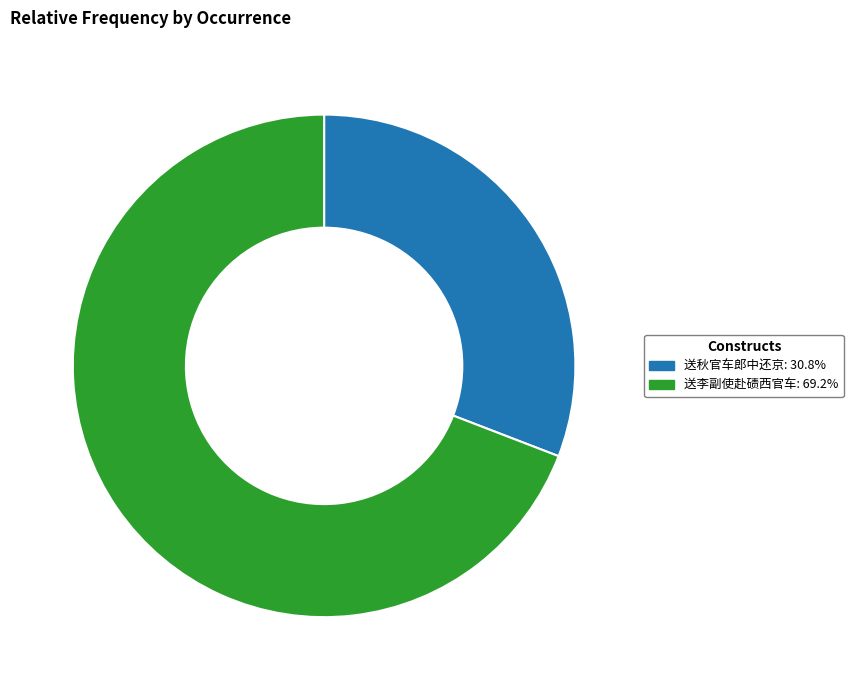

Between 送李副使赴碛西官车 and 送秋官车郎中还京, which is larger?

送李副使赴碛西官车